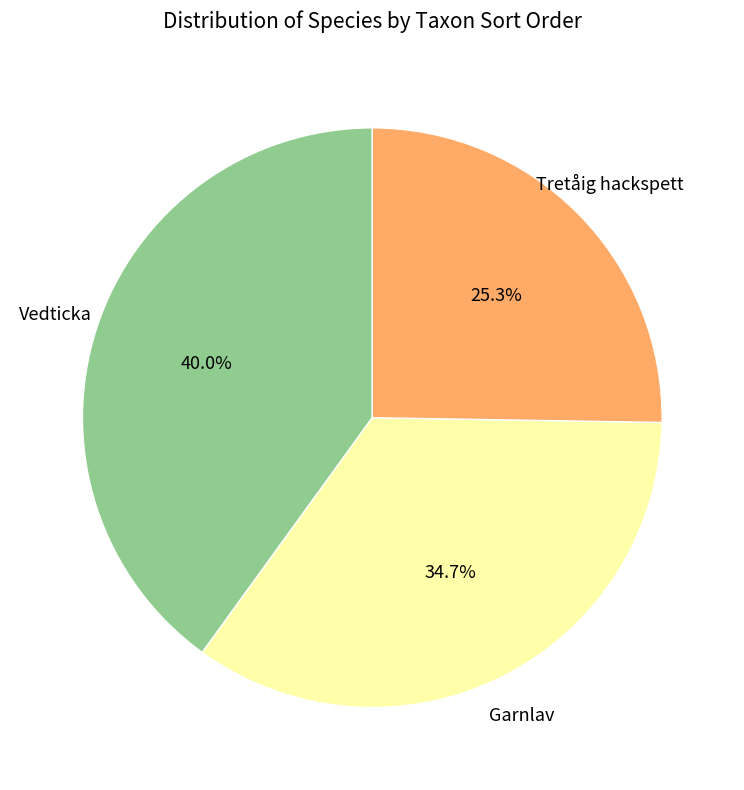

Does any single category account for the majority?

No